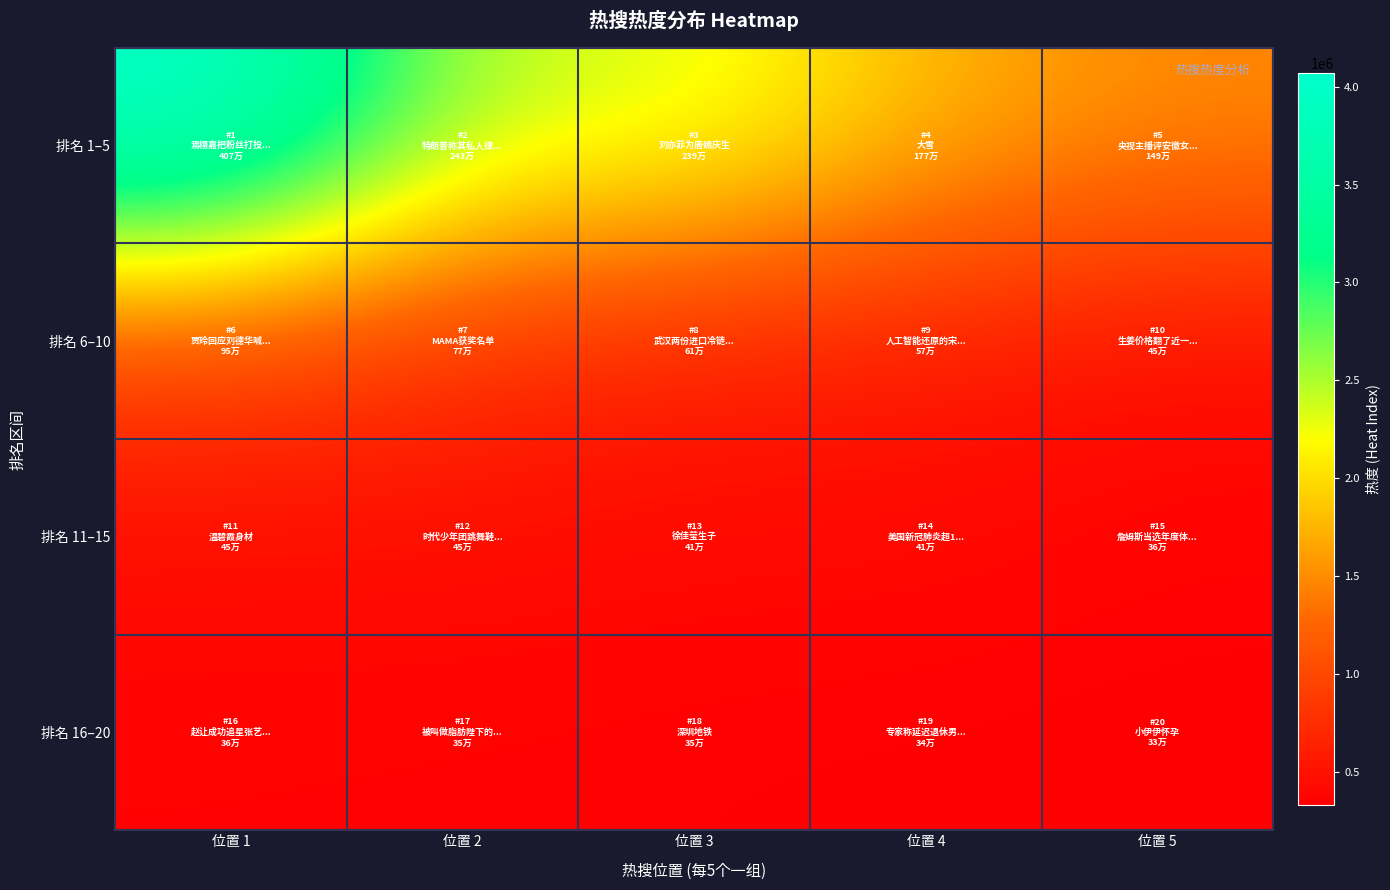

What is the difference between the highest and lowest values at 位置 4?

1432535